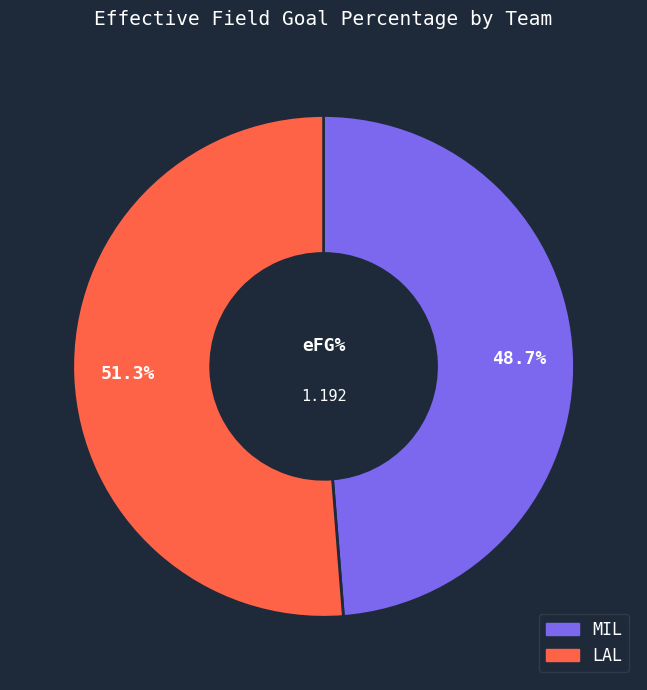

What is the total percentage of MIL and LAL?

100.0%